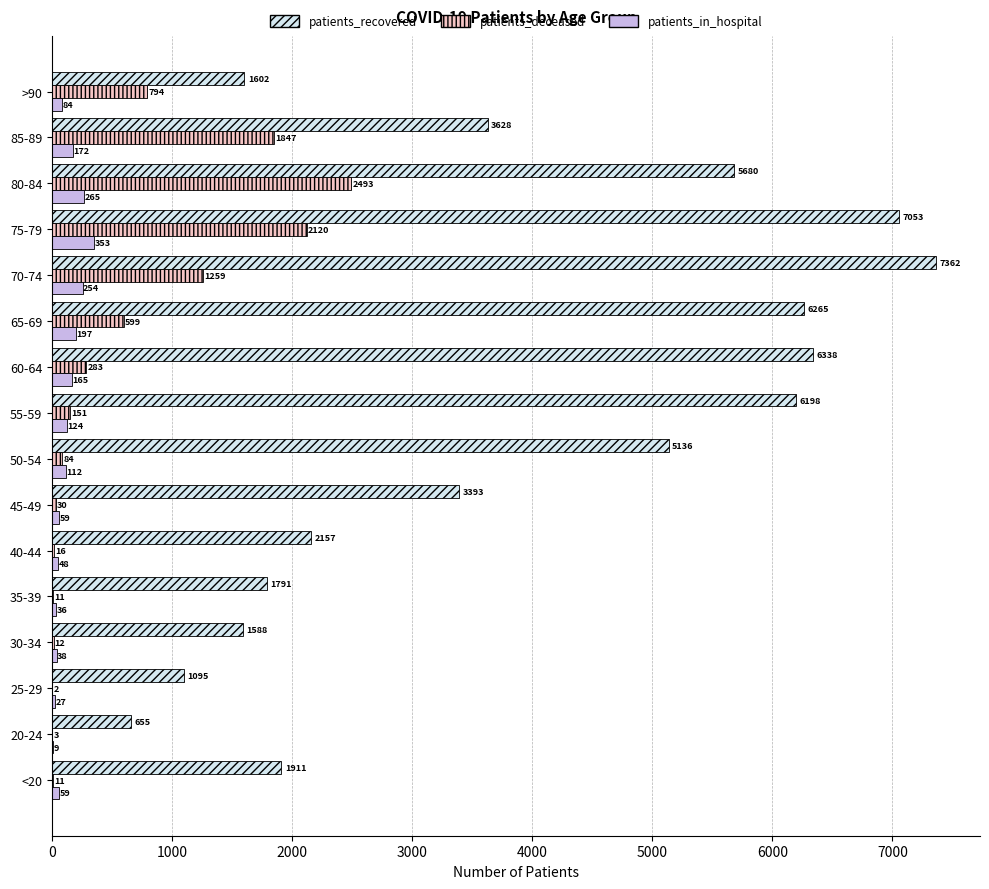

At which label does patients_recovered reach its peak?

70-74